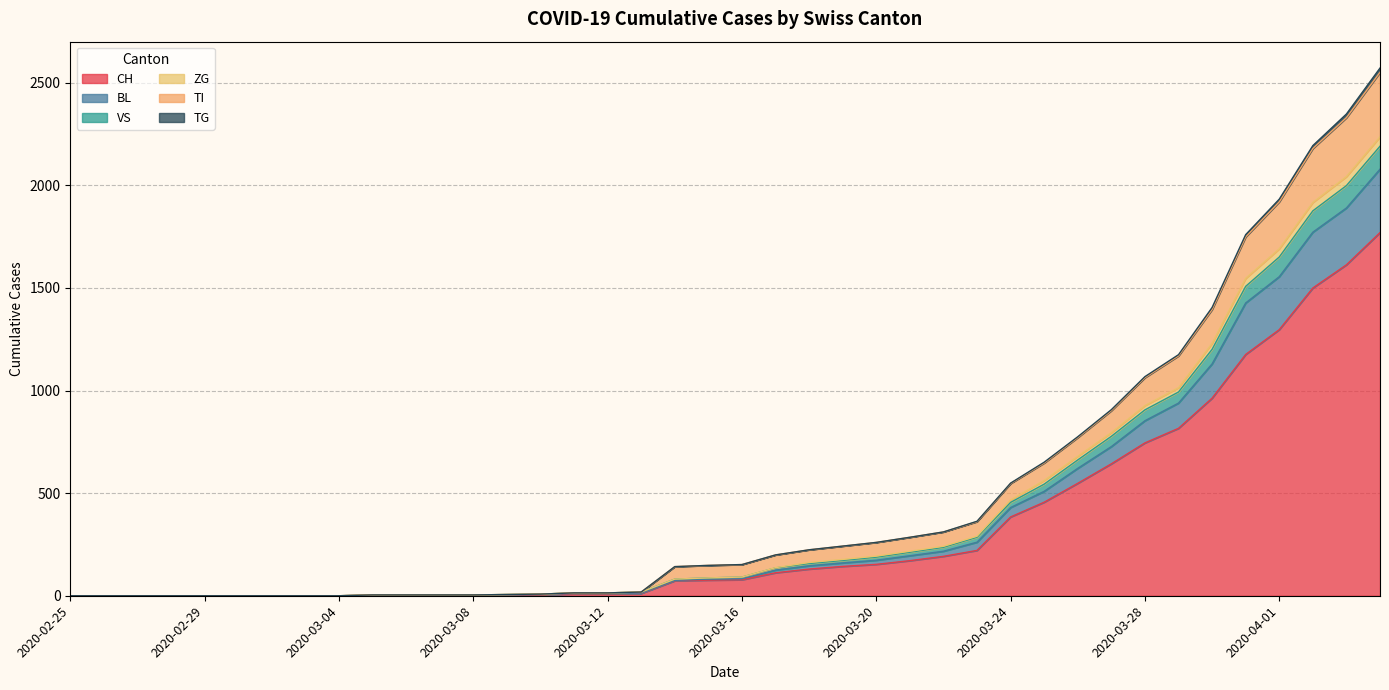

What is the approximate value of ZG at 2020-03-19, to the nearest 10?

180